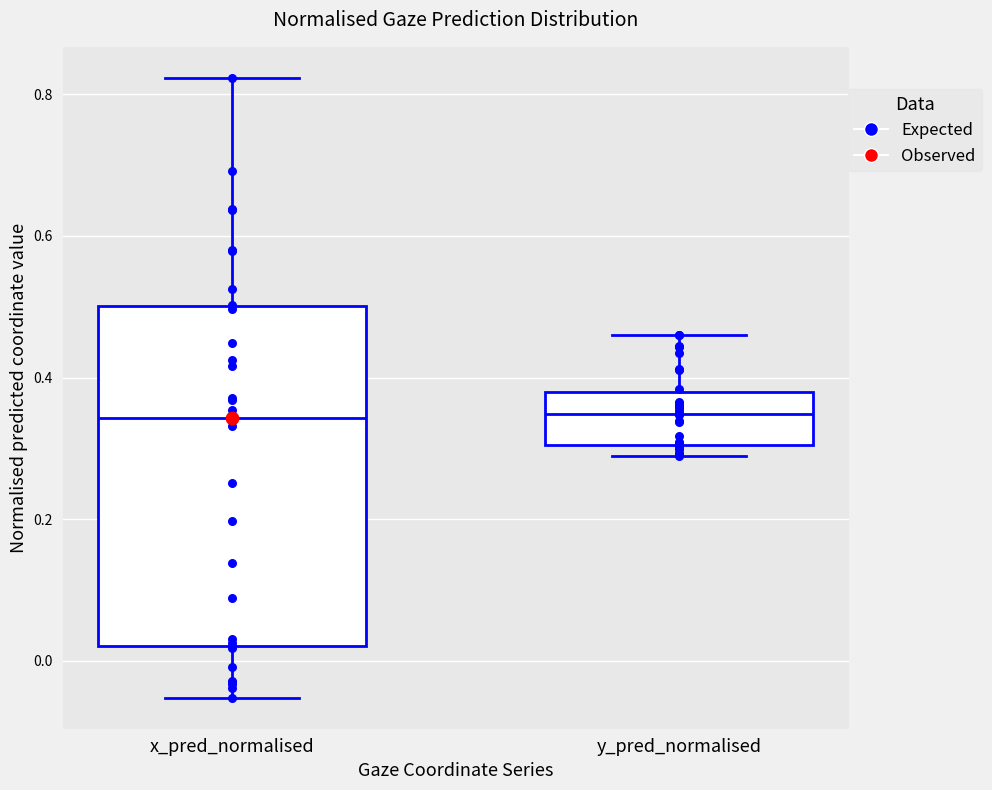

Where is the upper edge of the box for y_pred_normalised on the y-axis? The values are not printed on the chart, so give them approximately, as read against the axis.

0.38